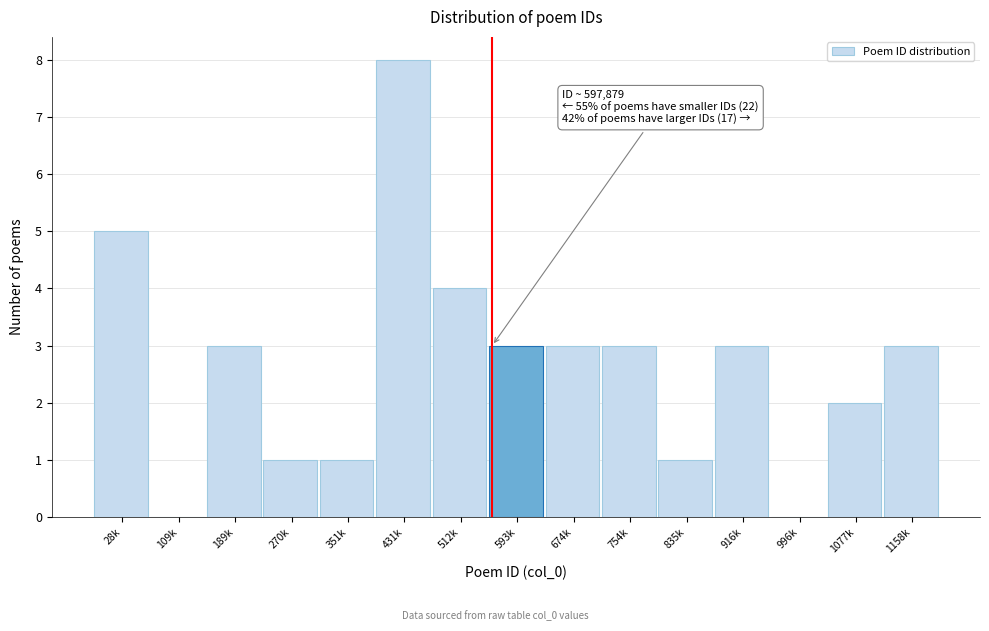

Reading right to left, transcribe all the data shown in this chart.

1158k=3	1077k=2	996k=0	916k=3	835k=1	754k=3	674k=3	593k=3	512k=4	431k=8	351k=1	270k=1	189k=3	109k=0	28k=5